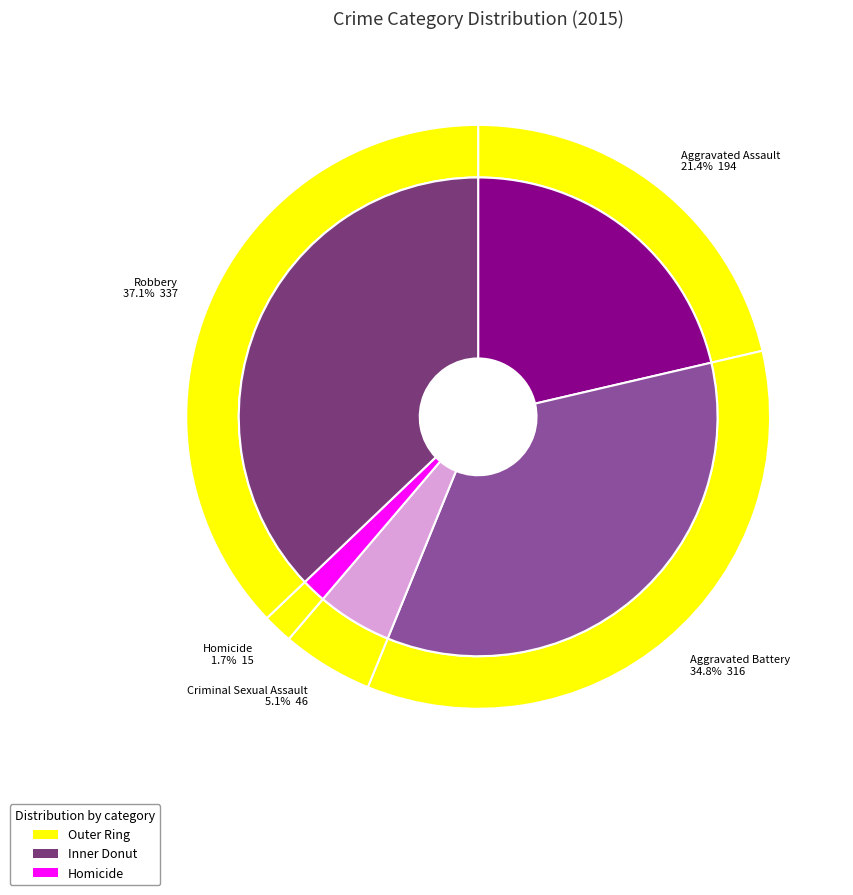

How much of the chart is everything except Robbery?

62.9%